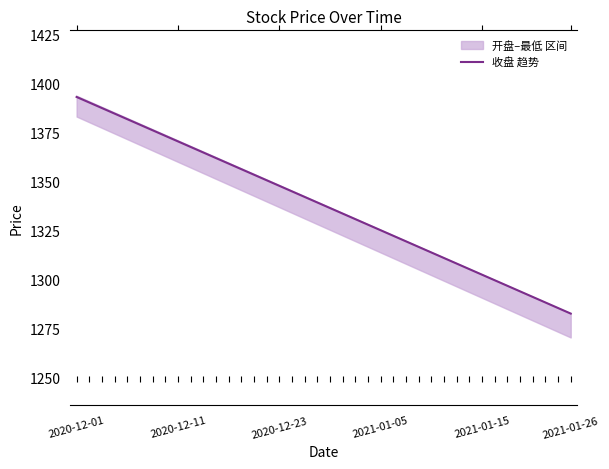

List the series in order of their peak value, lowest first.

最低, 开盘, 收盘